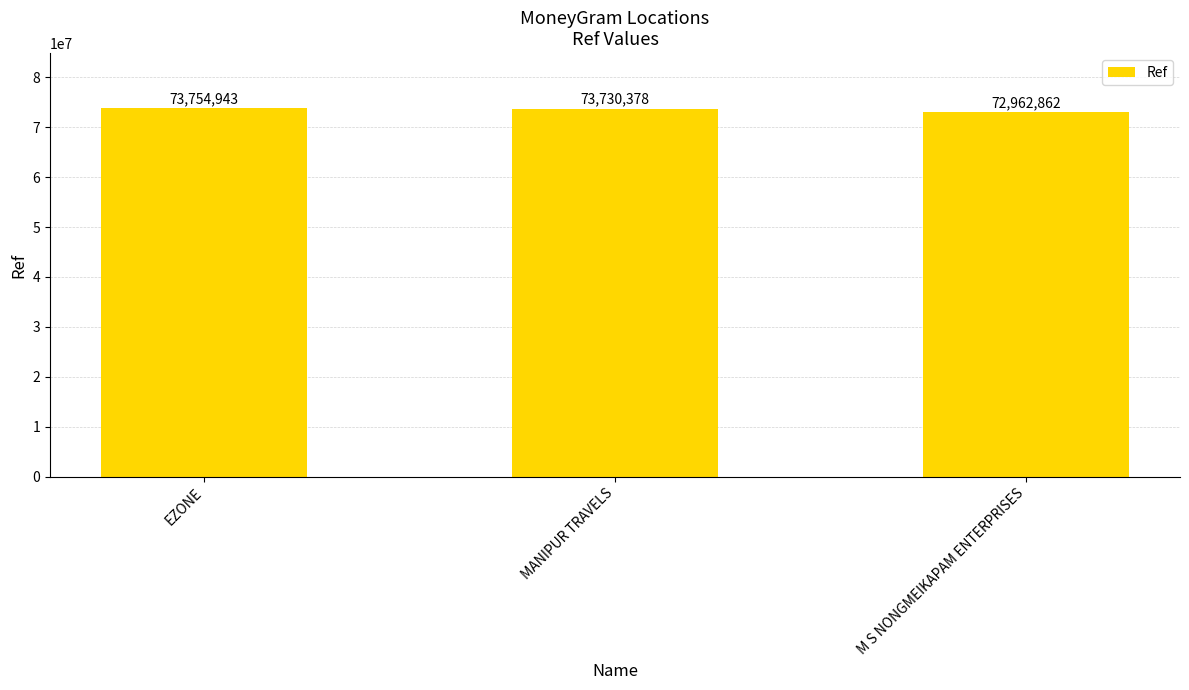

What is the difference between the second highest and minimum values?

767516